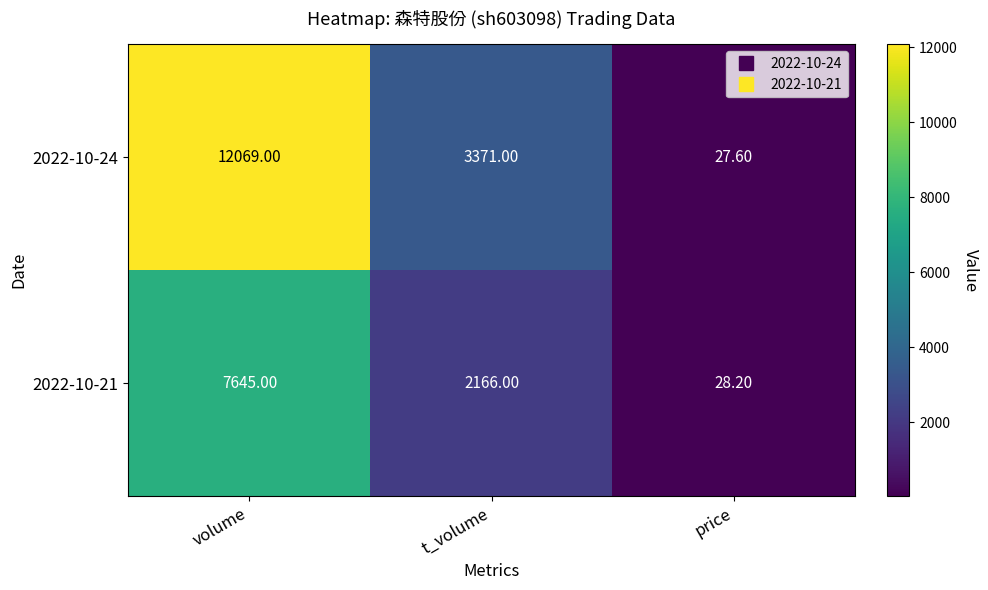

How many distinct data groups are displayed?

2